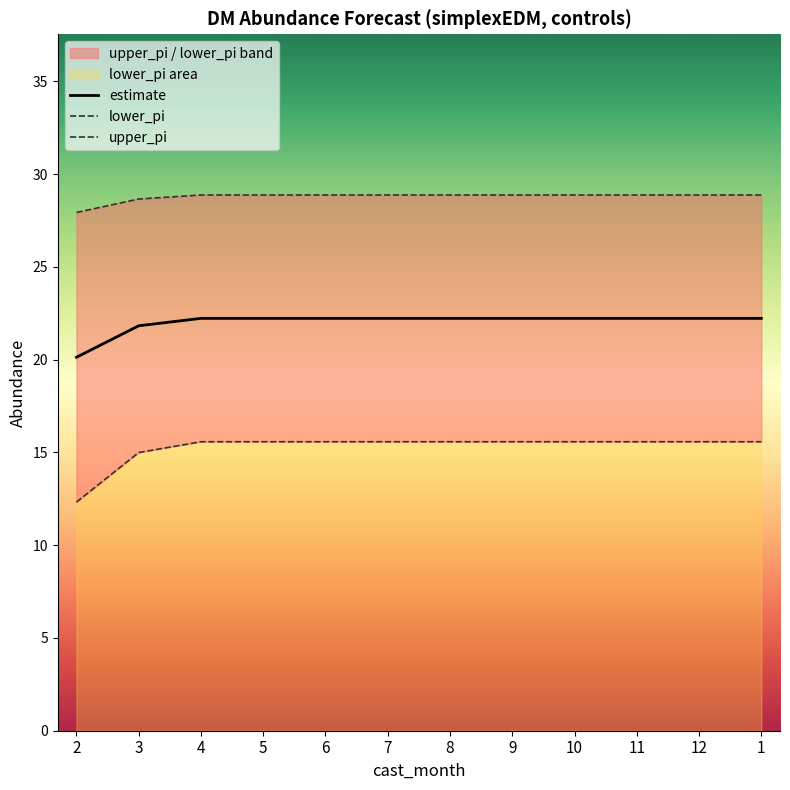

Does the chart have visible grid lines?

No